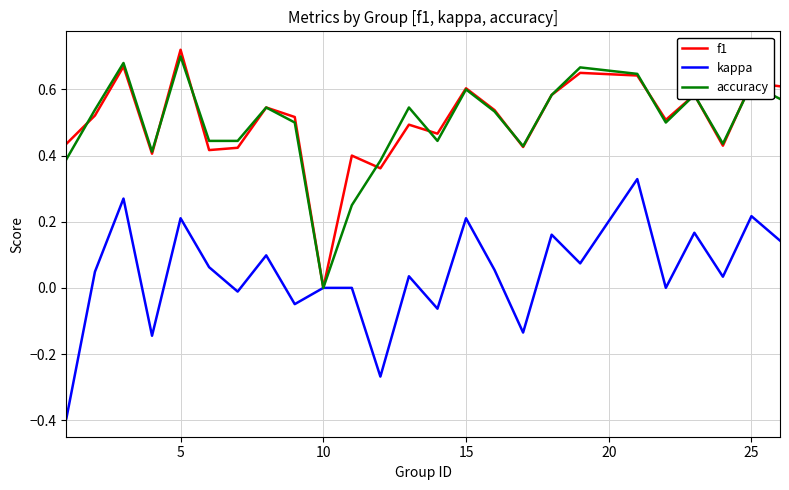

What is the smallest value displayed?

-0.4